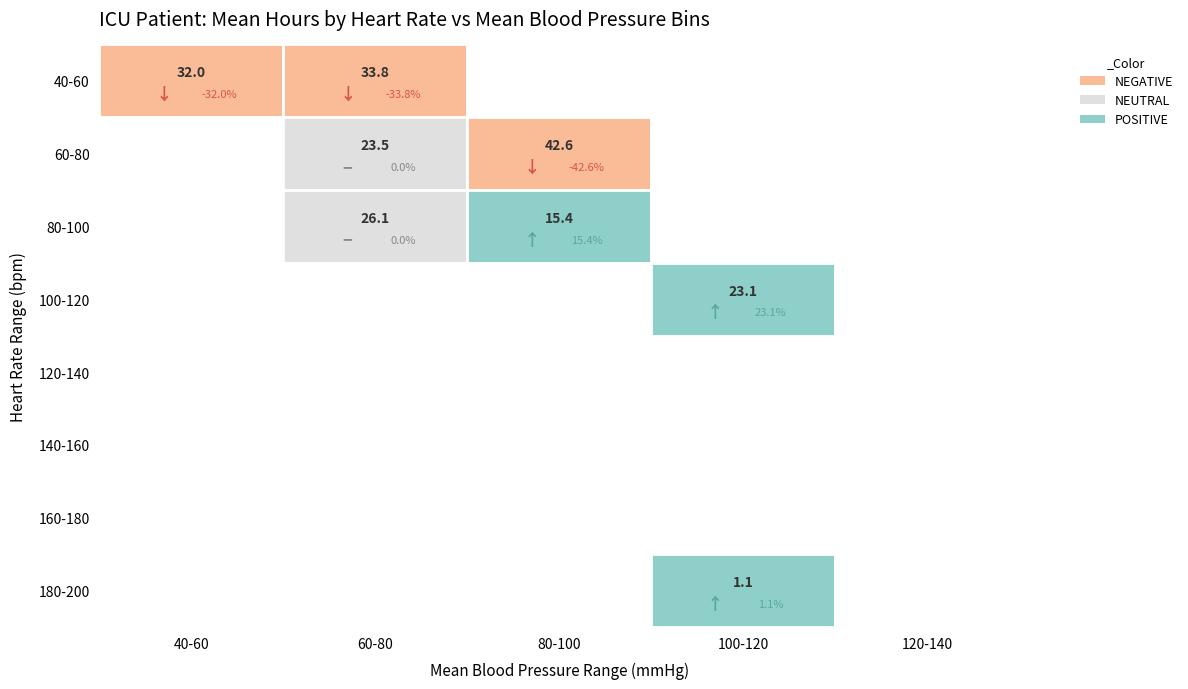

Is it true that Heart Rate equals 121 at 10?

False